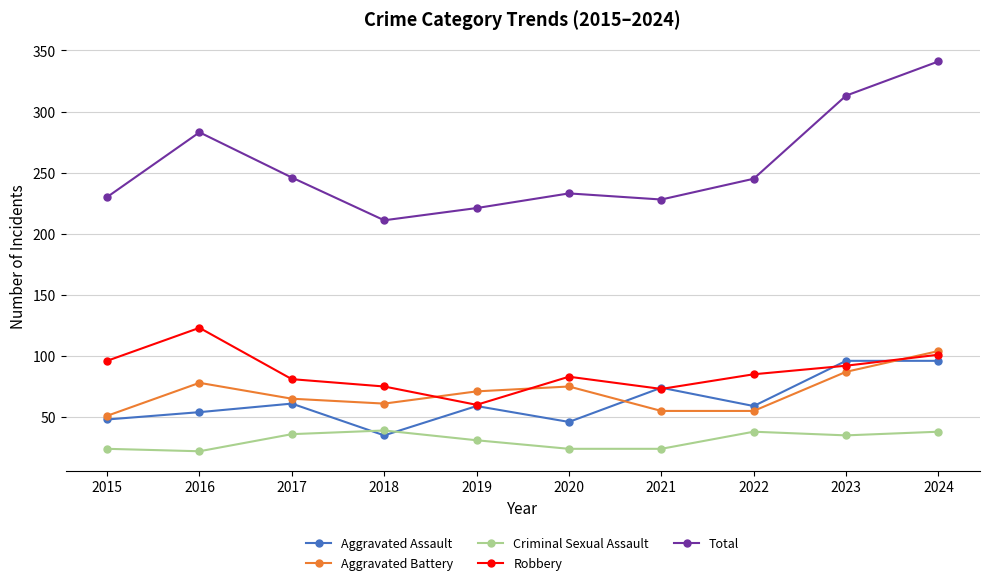

How many lines are shown in the chart?

5